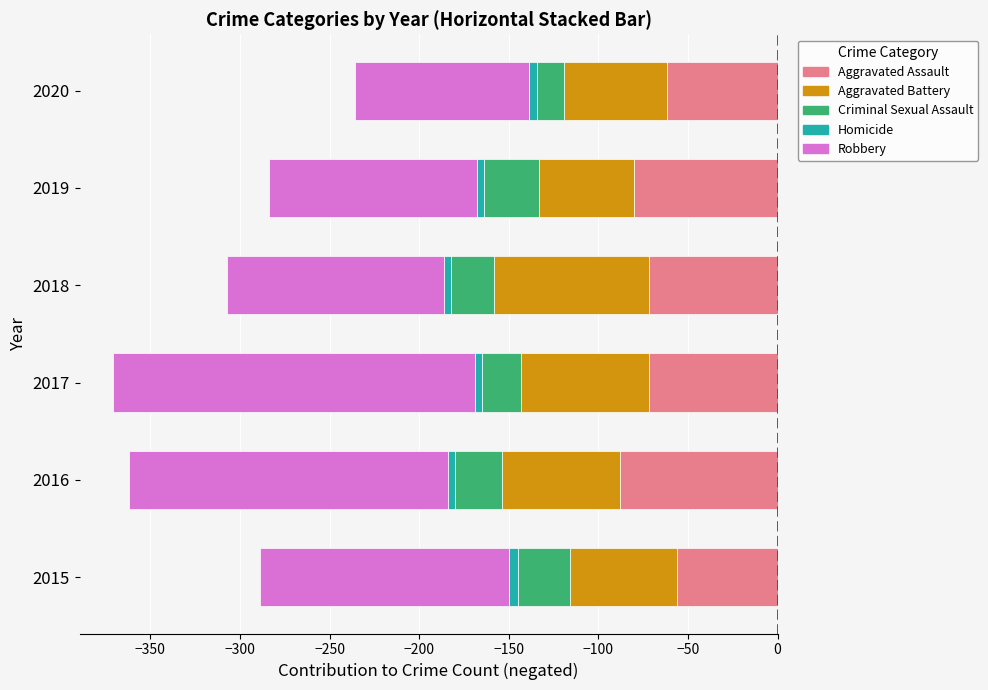

How many groups of bars are there?

6